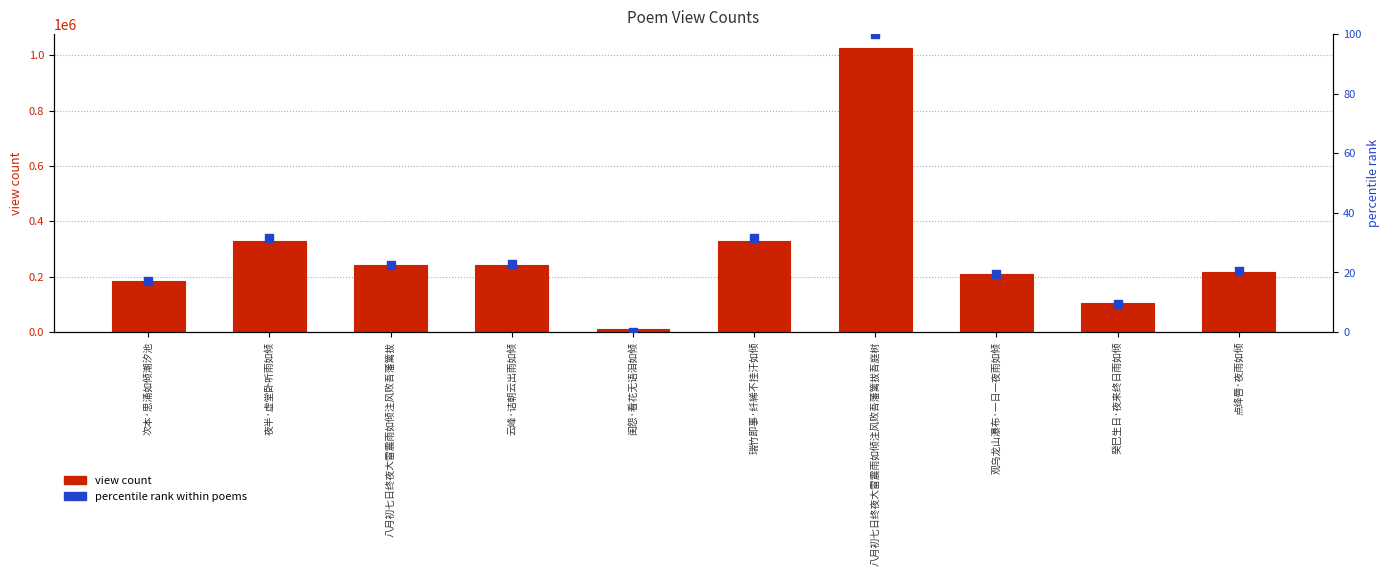

Which series contains the highest Y value?

view count